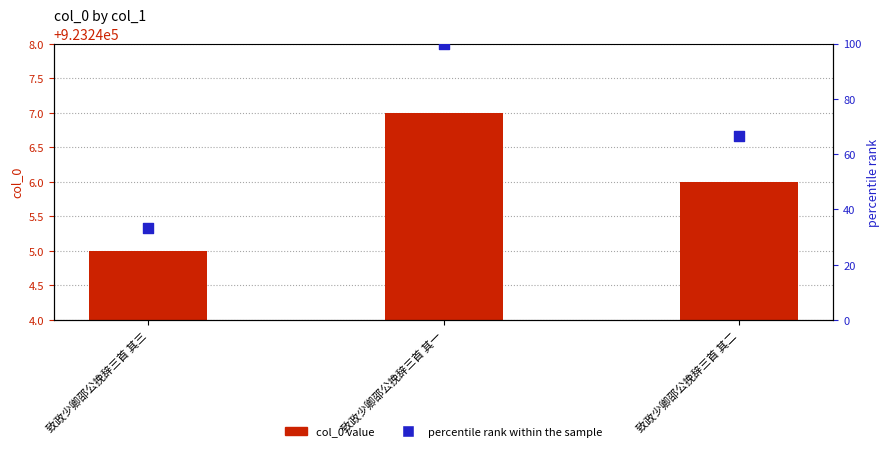

Which series has the widest spread of Y values?

percentile rank within the sample